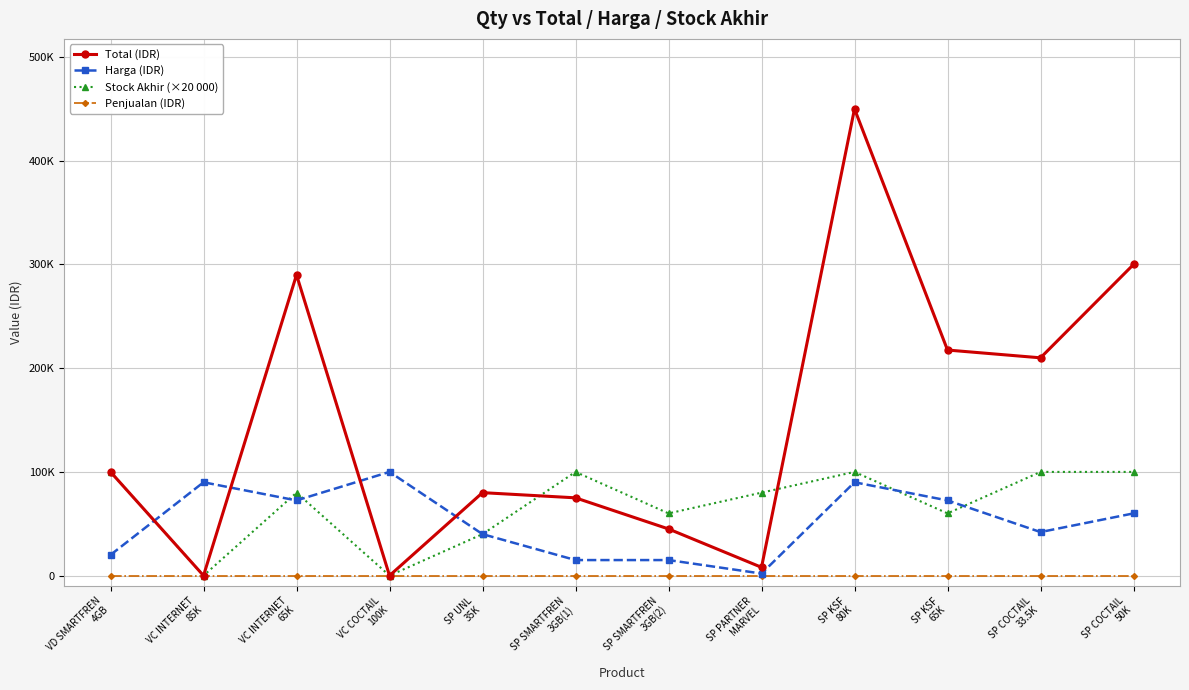

What is the sum of all Harga (IDR) values?

619000